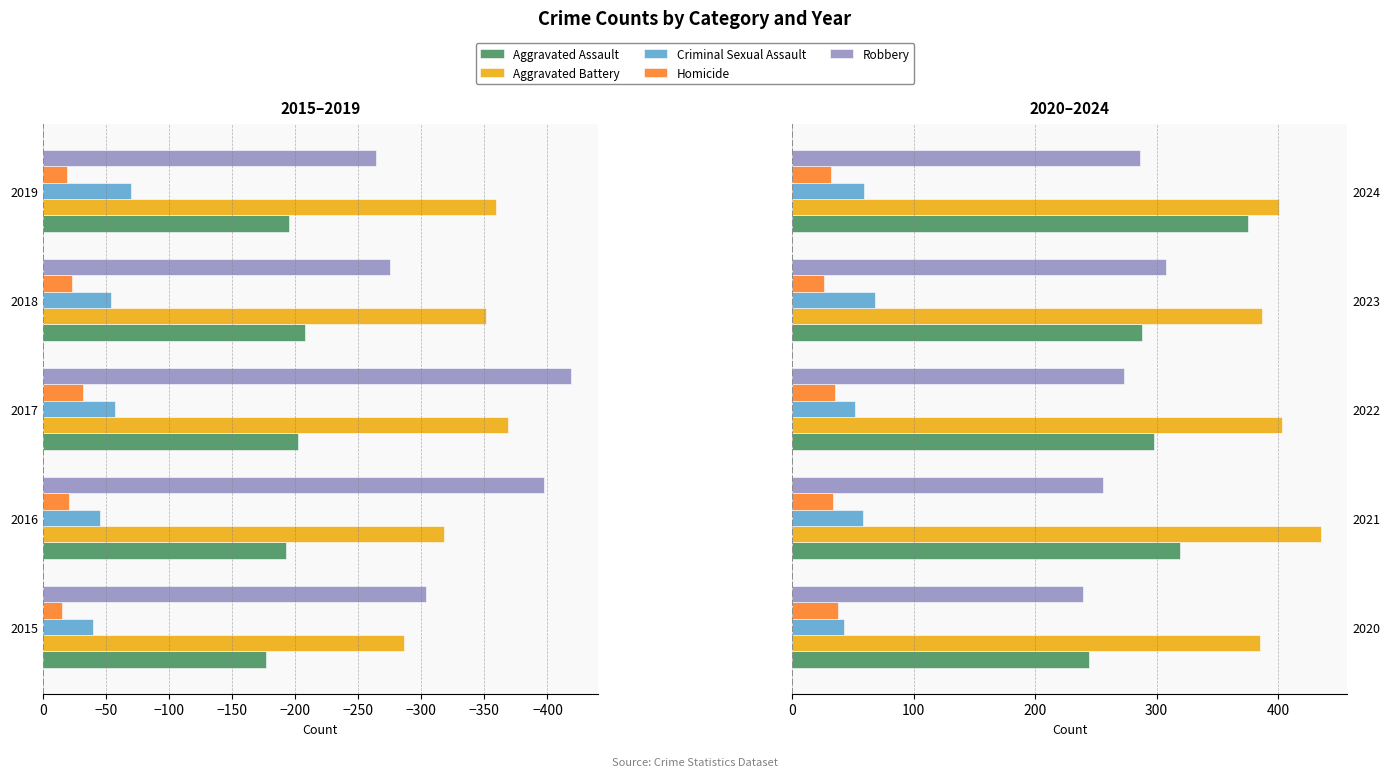

What is the difference between the highest and lowest values at 2024?

369